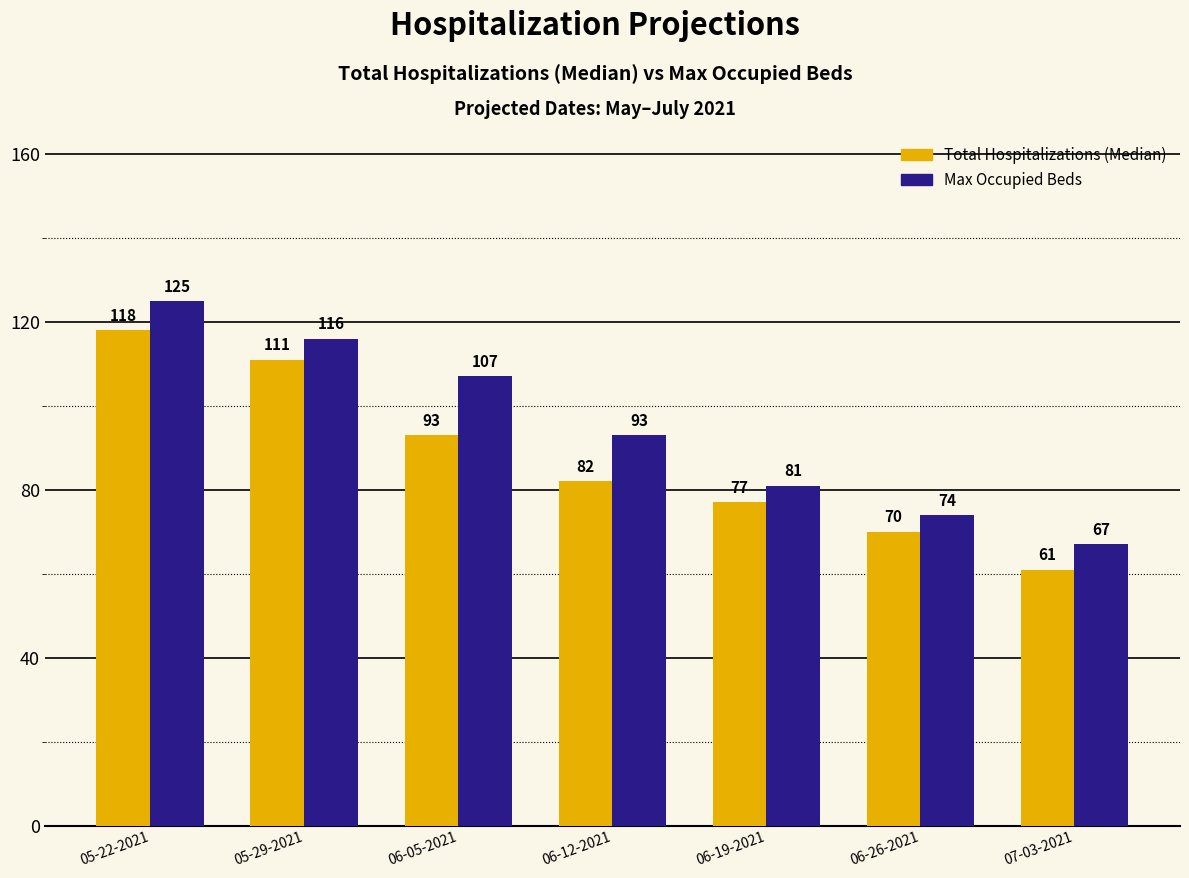

Are the bars horizontal?

No